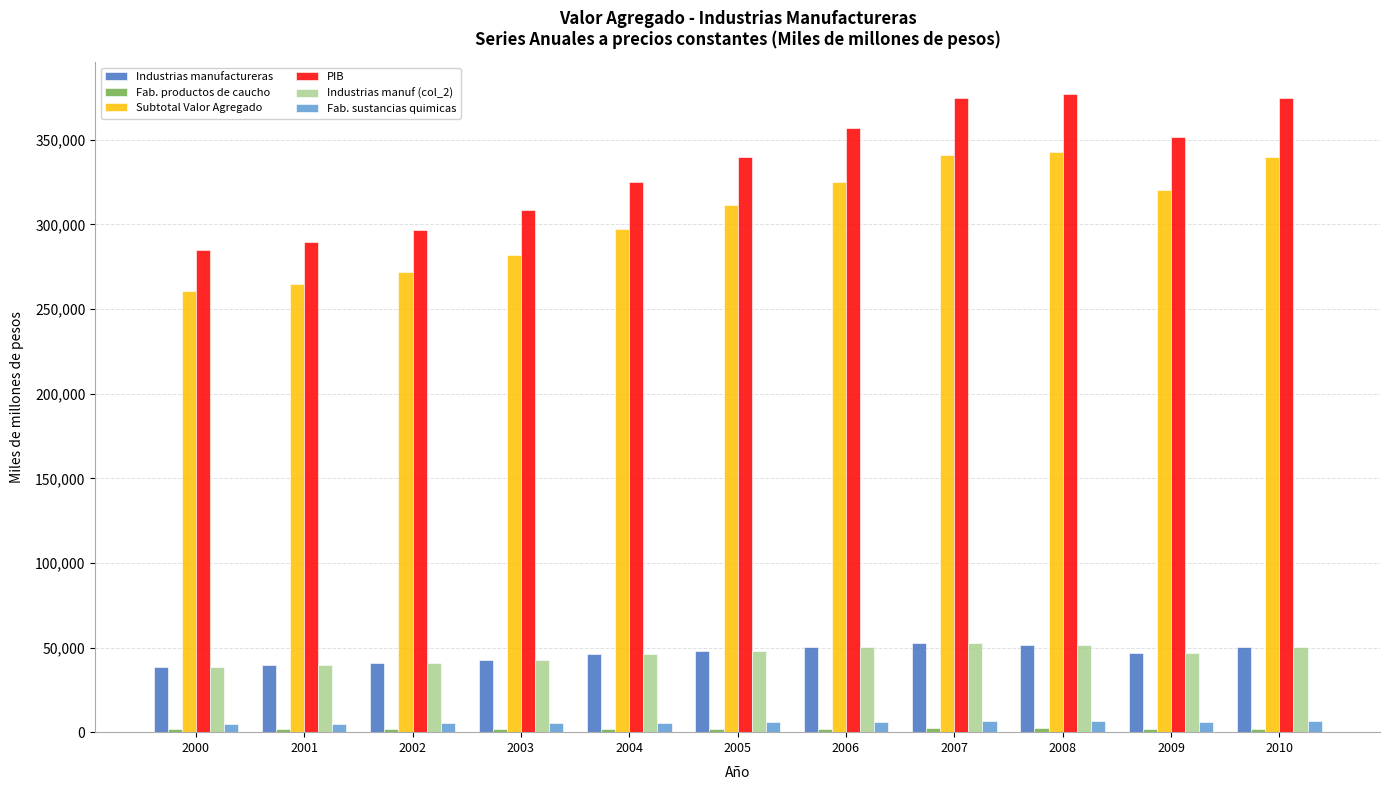

What is the value of the Industrias manufactureras bar at the 7th from the left?

50085